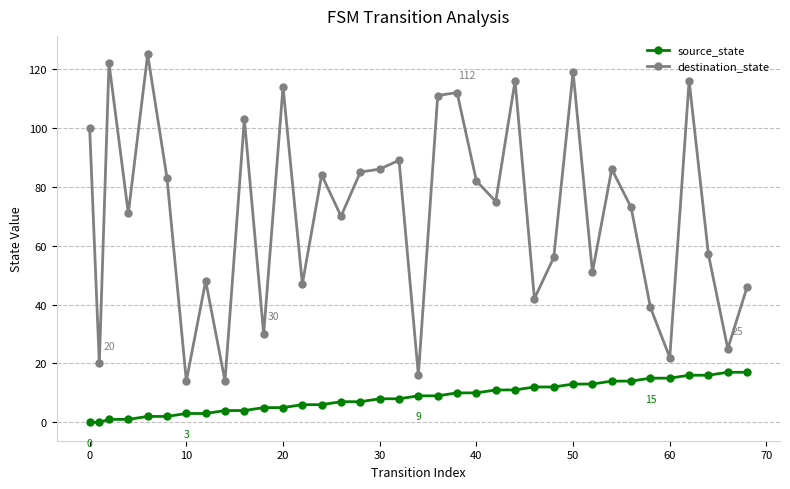

What is the difference between the maximum and minimum values in the source_state series?

17